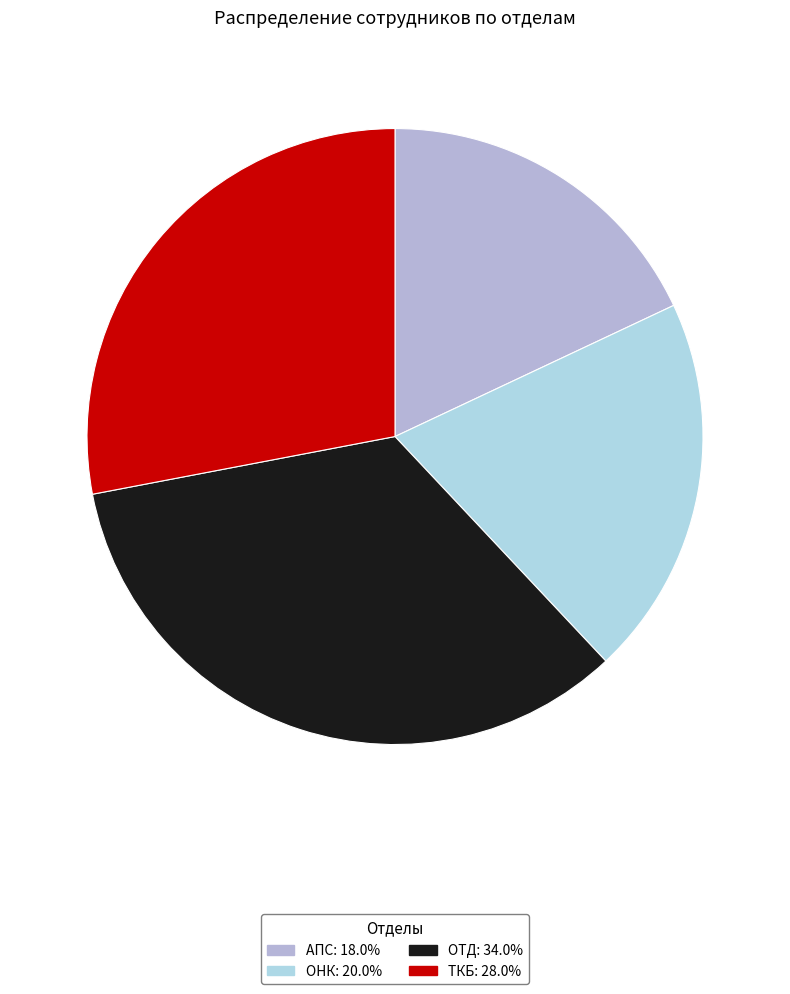

Which slice is the smallest?

АПС